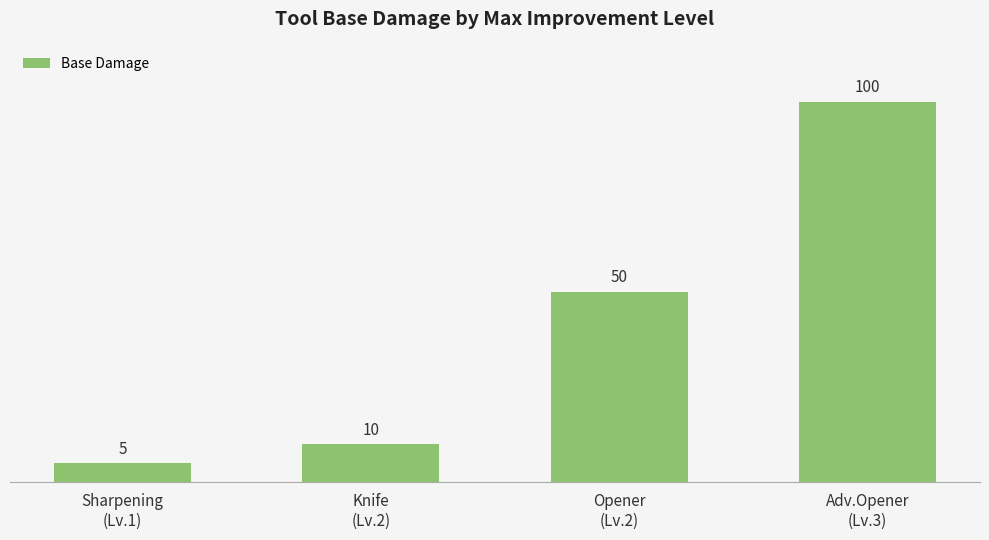

What position from the right is Sharpening
(Lv.1)?

4